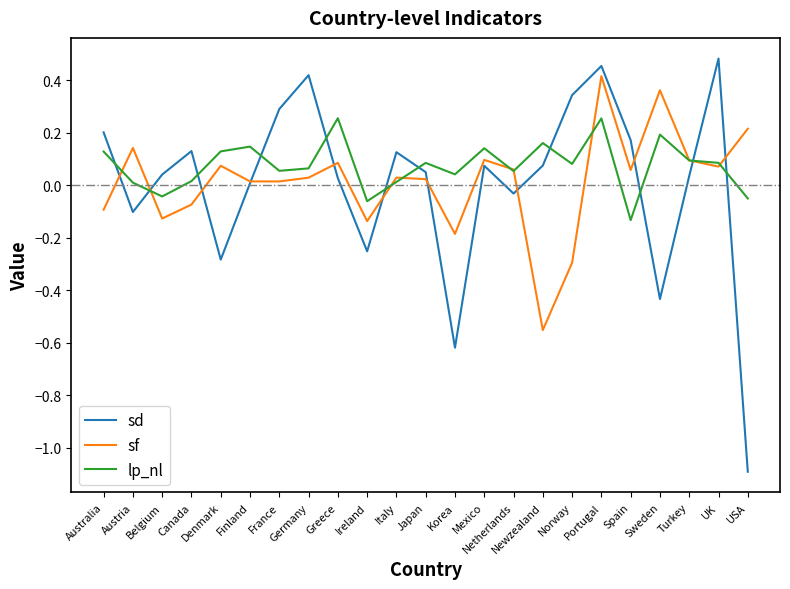

At Spain, list the series in order from smallest to largest.

lp_nl, sf, sd